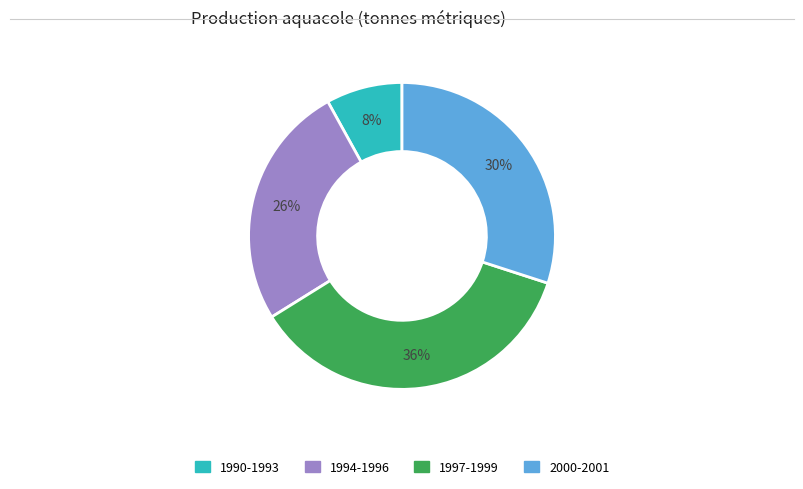

Does any single category account for the majority?

No